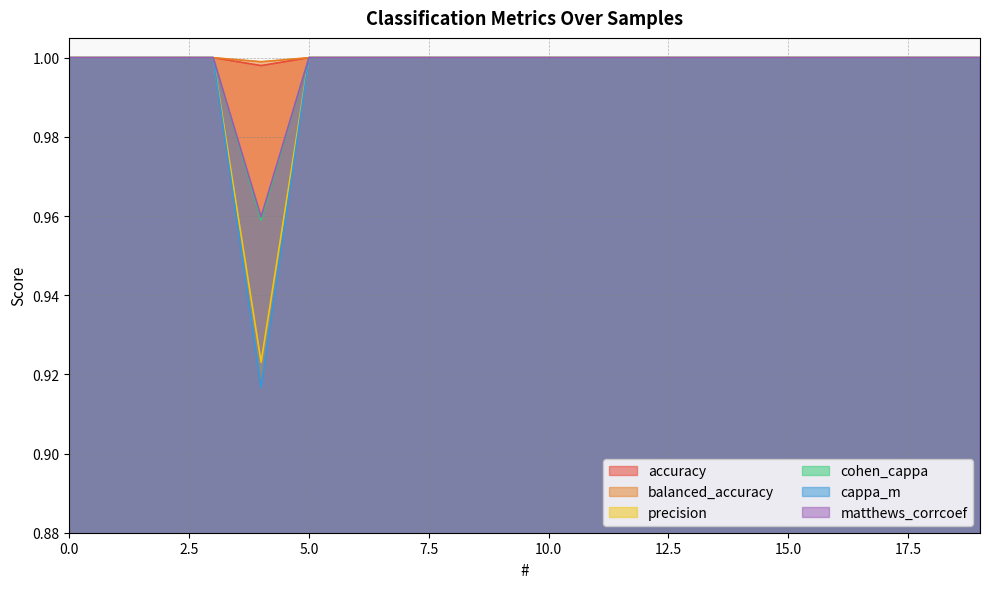

At which label does precision reach its minimum?

4